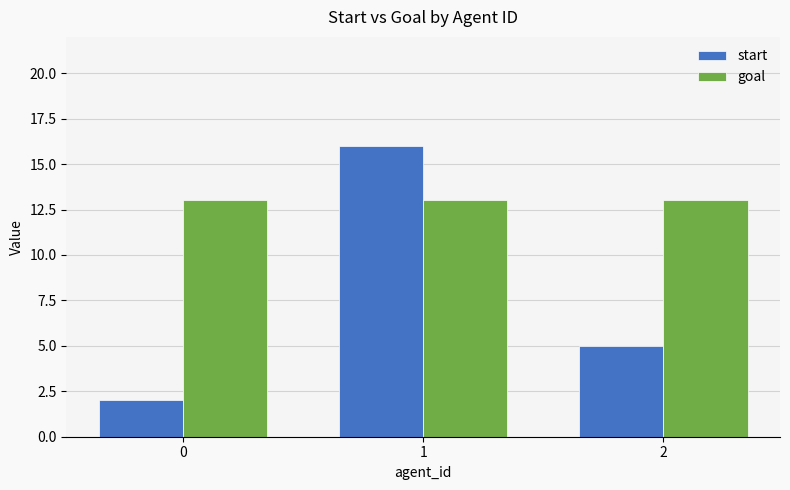

True or false: start has a value of 2 at 0.

True